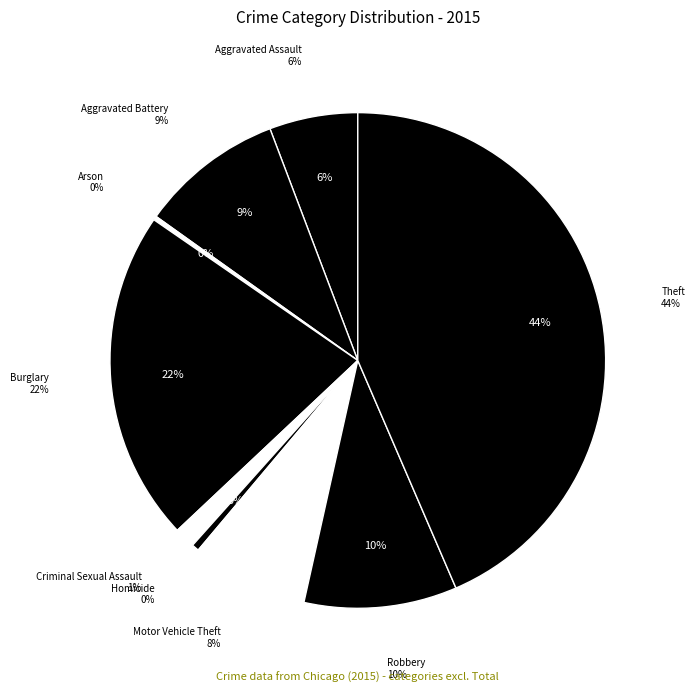

What percentage is NOT represented by Homicide?

99.5%